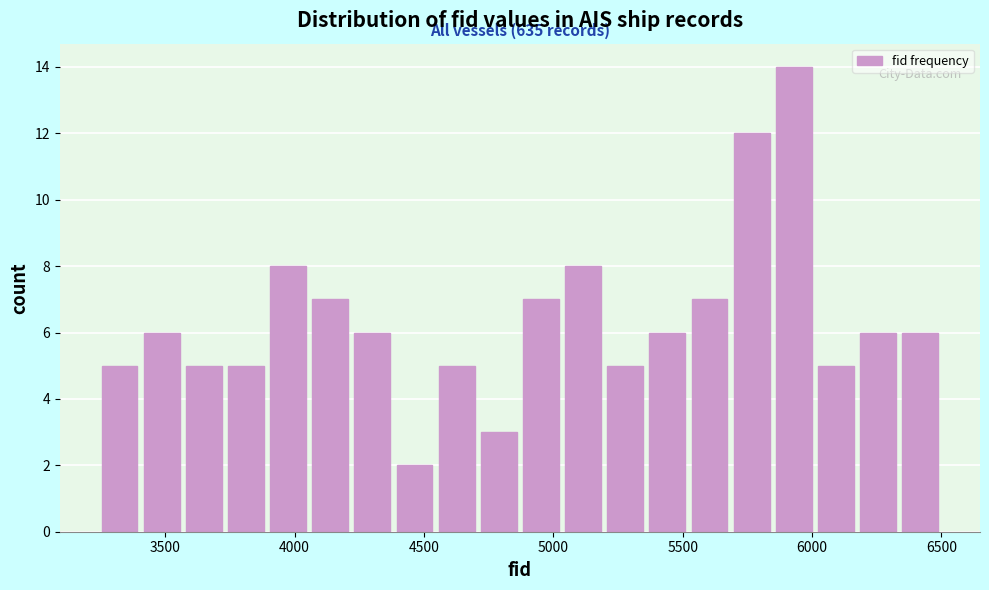

Around what value on the x-axis is the tallest bar? Give the approximate position of its centre, as read against the axis.

5950